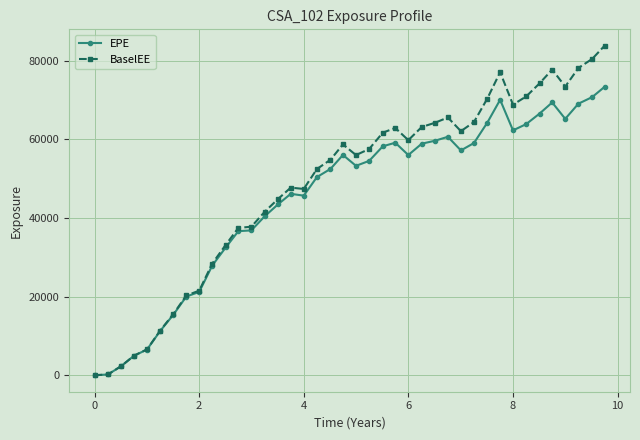

What is the highest value of the BaselEE series?

83833.9